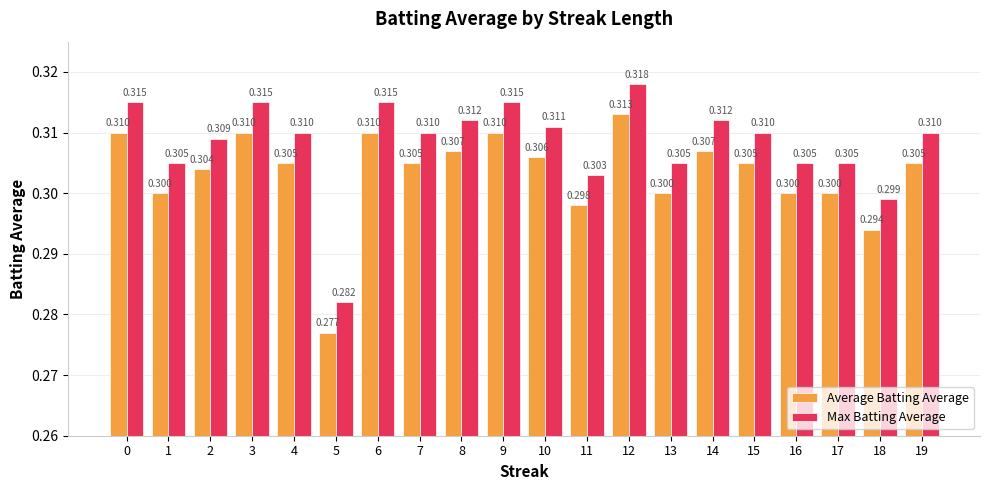

Which label corresponds to the largest value in the chart?

12